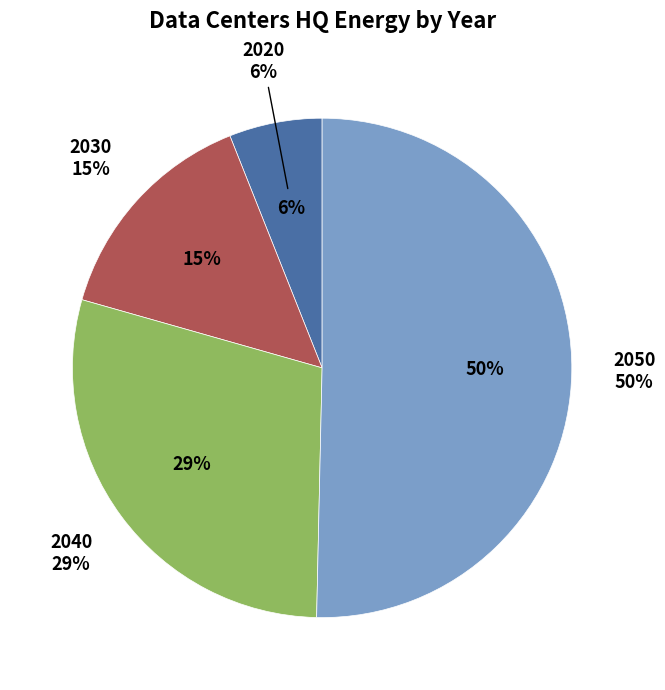

Combined, what portion of the pie is 2040 and 2030?

43.6%